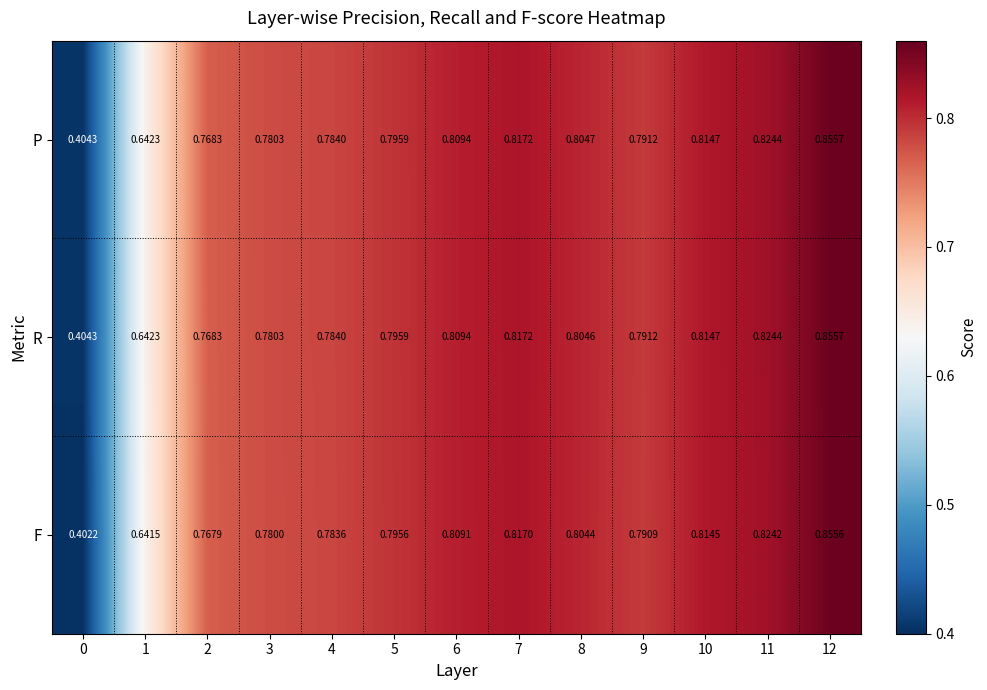

Which series has the largest total across all categories?

P